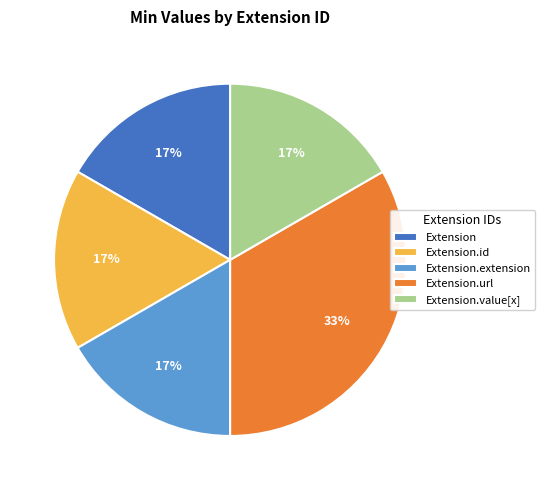

Count the number of slices in the pie.

5